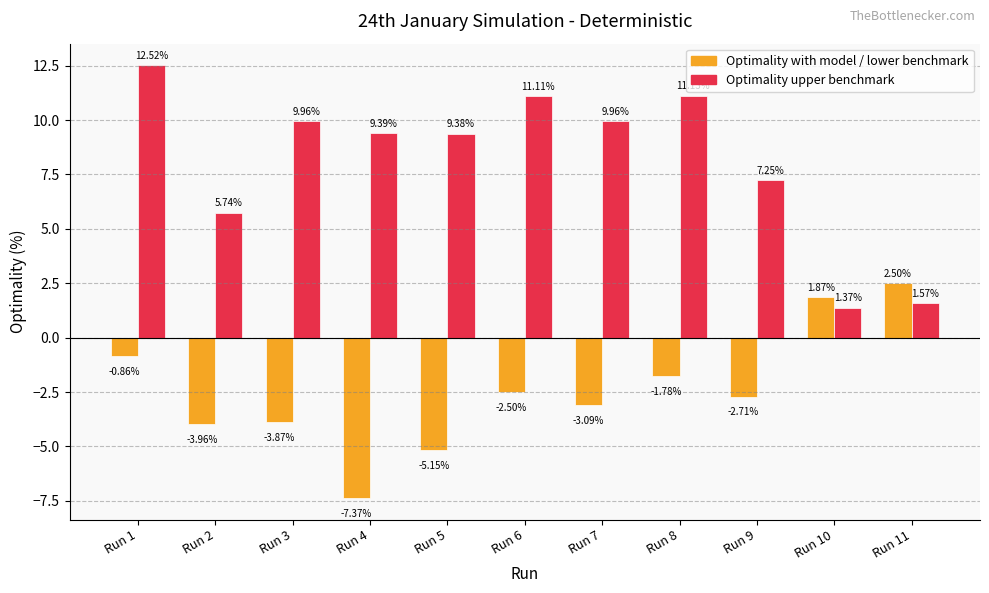

The Optimality upper benchmark series shows 20.5 at Run 1. True or false?

False